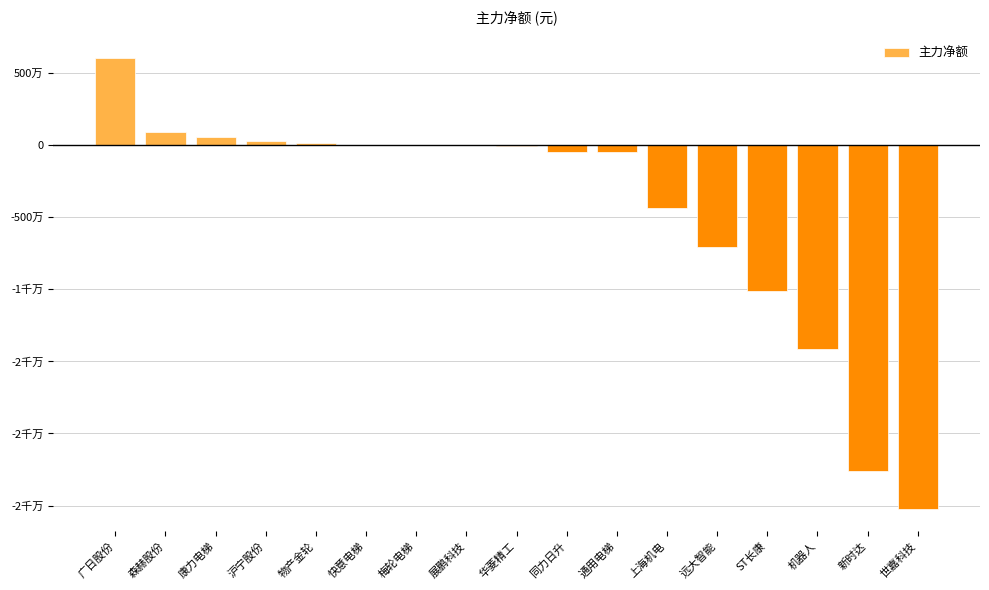

Count the number of data series in this chart.

1